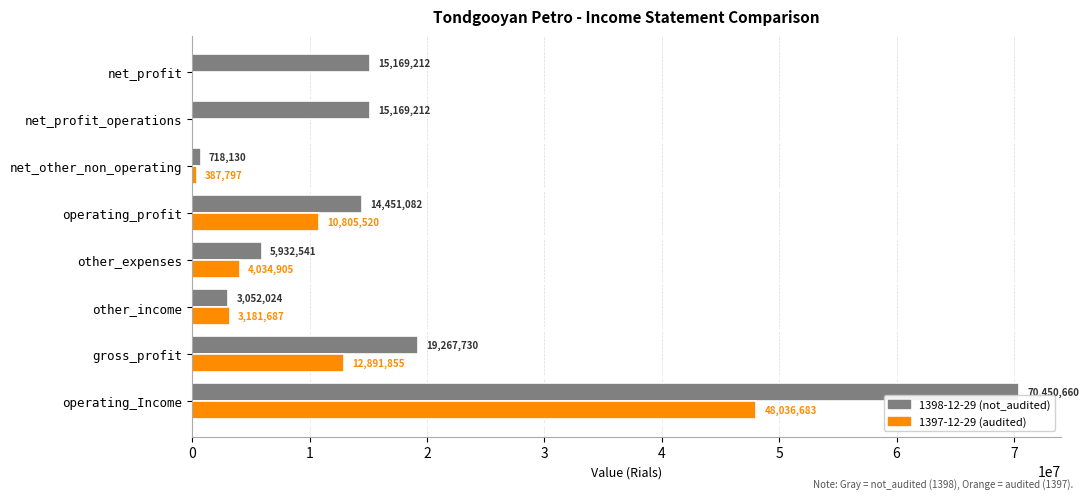

Where is 1398-12-29 (not_audited) nearest to the value 35584395?

gross_profit